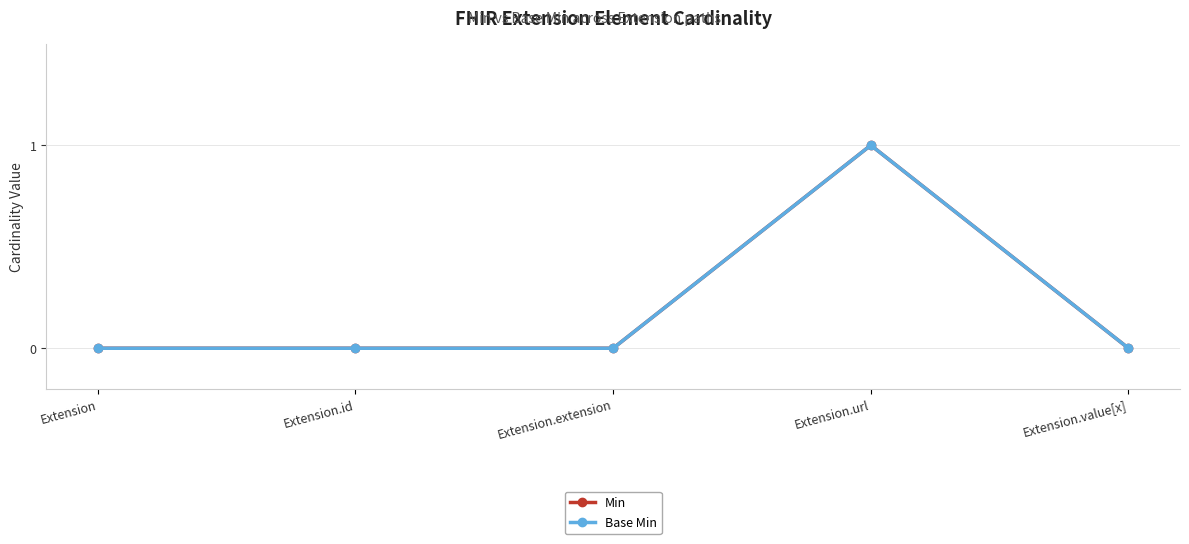

What is the label of the 2nd point from the right?

Extension.url